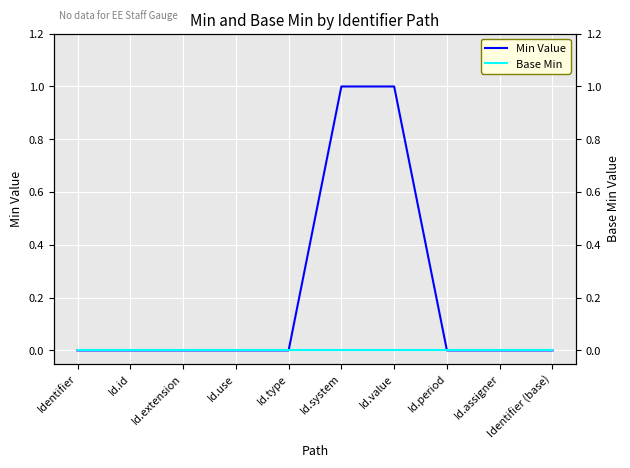

True or false: Base Min and Min Value cross at least once.

False